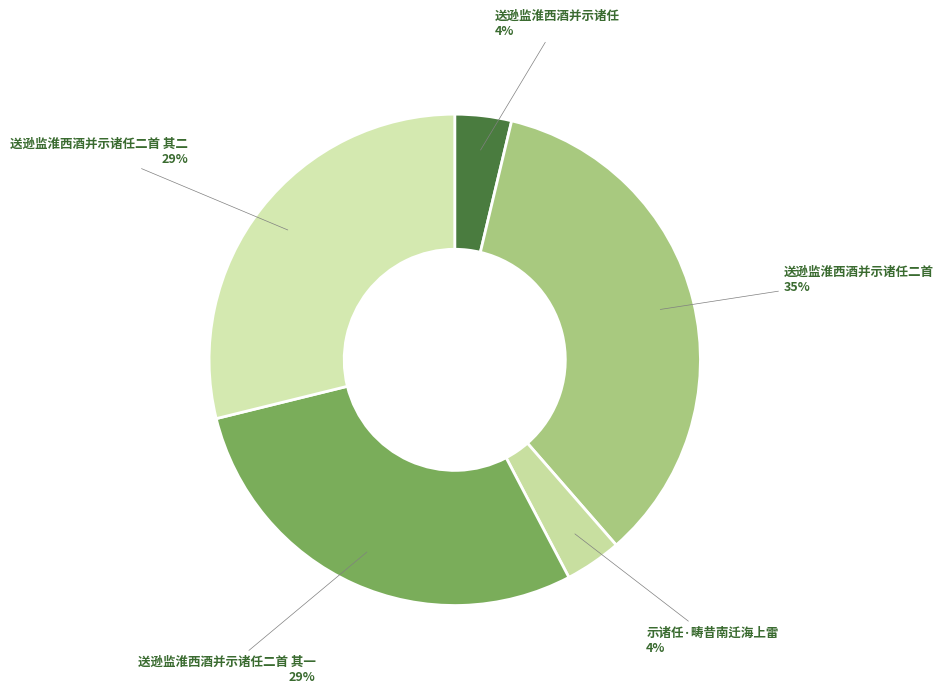

Does 送逊监淮西酒并示诸任二首 其二 account for over 50% of the chart?

No